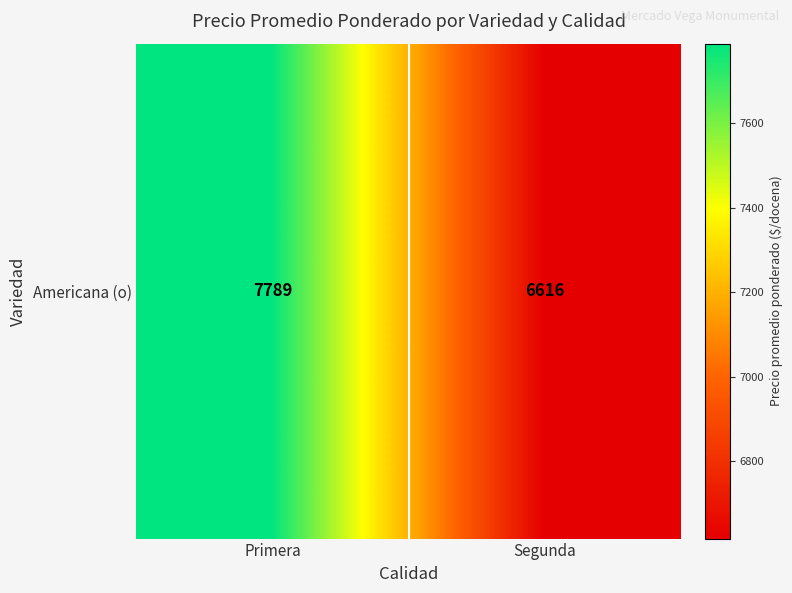

Reading left to right, list all the values displayed in this chart.

7788.8	6616.0